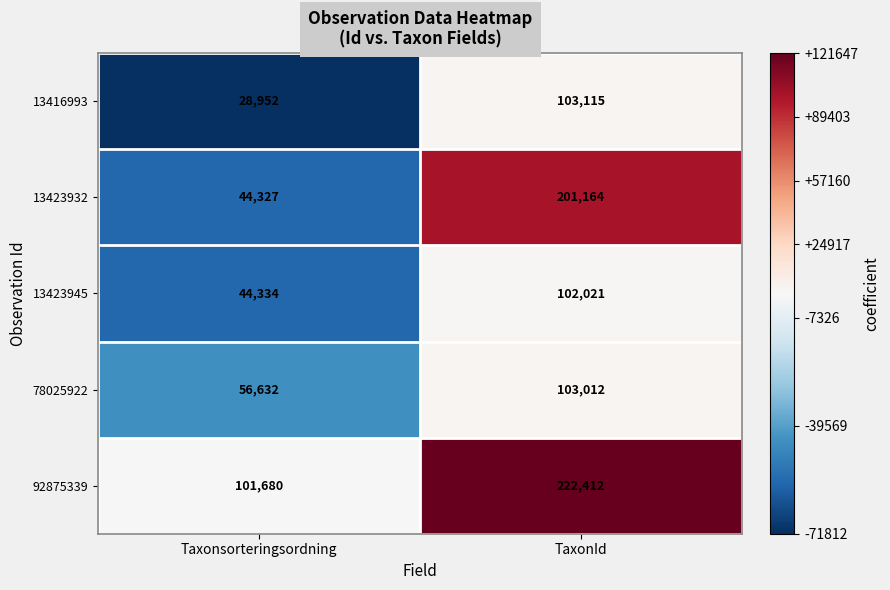

Where is 78025922 nearest to the value 79822?

Taxonsorteringsordning